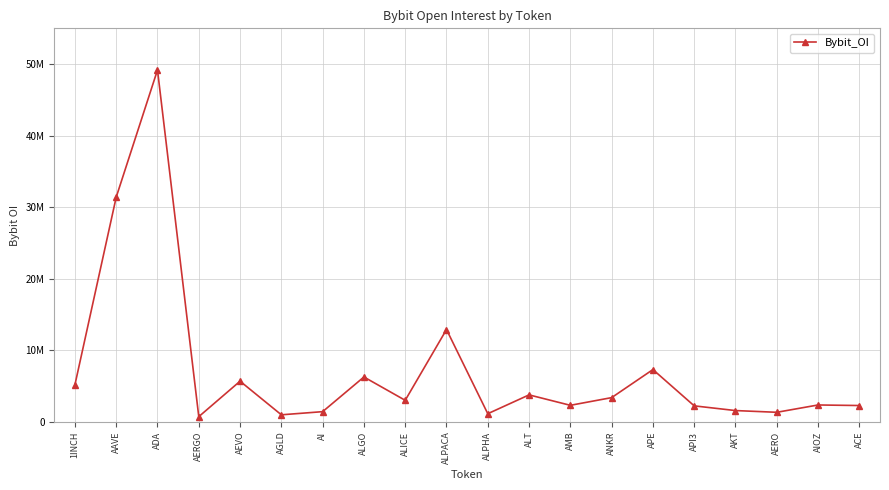

List the labels in order of value, largest first.

ADA, AAVE, ALPACA, APE, ALGO, AEVO, 1INCH, ALT, ANKR, ALICE, AIOZ, AMB, ACE, API3, AKT, AI, AERO, ALPHA, AGLD, AERGO